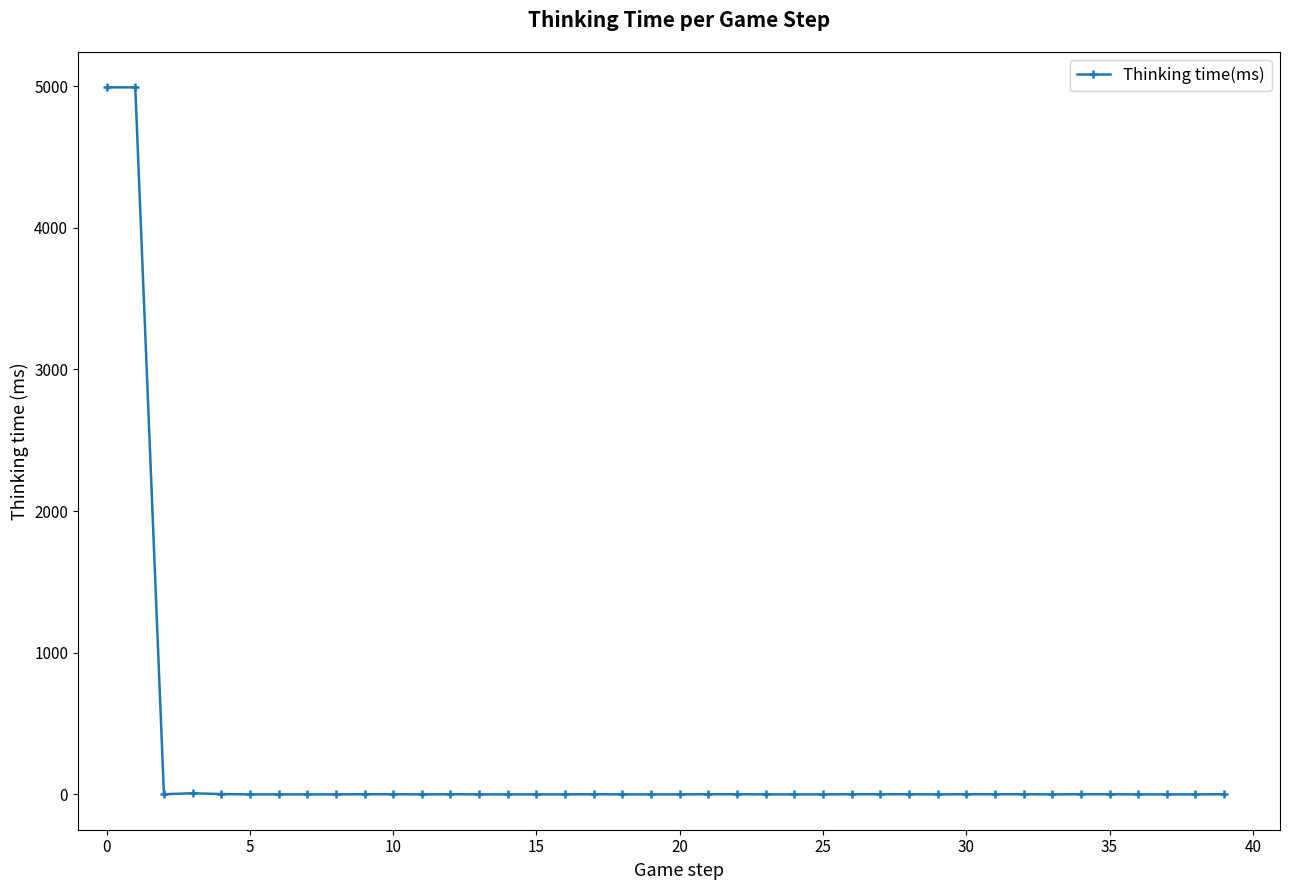

Is this an area chart (filled region under the line)?

No